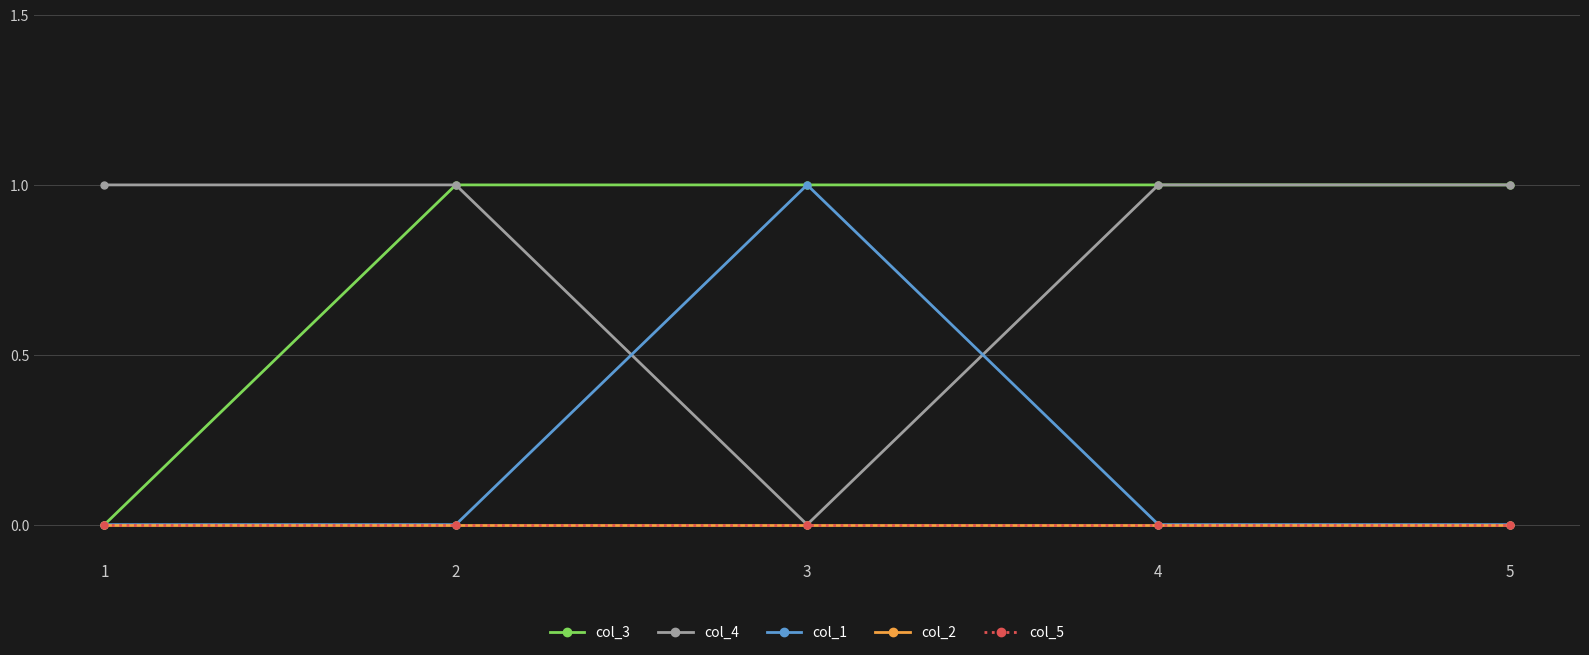

Is the value of col_1 at 2 greater than the value of col_2 at 3?

No